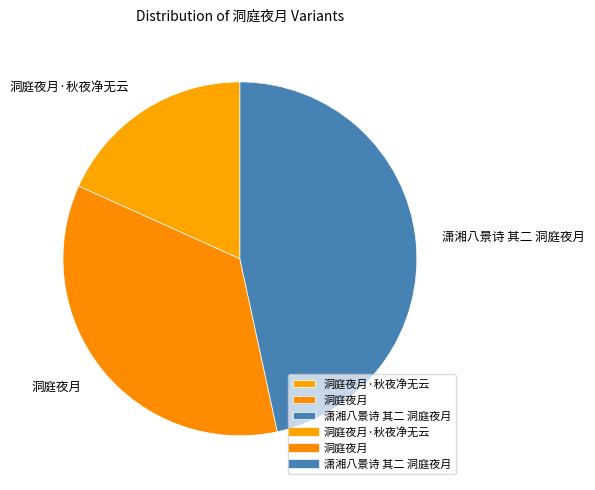

Rank the categories by value from highest to lowest.

潇湘八景诗 其二 洞庭夜月, 洞庭夜月, 洞庭夜月·秋夜净无云